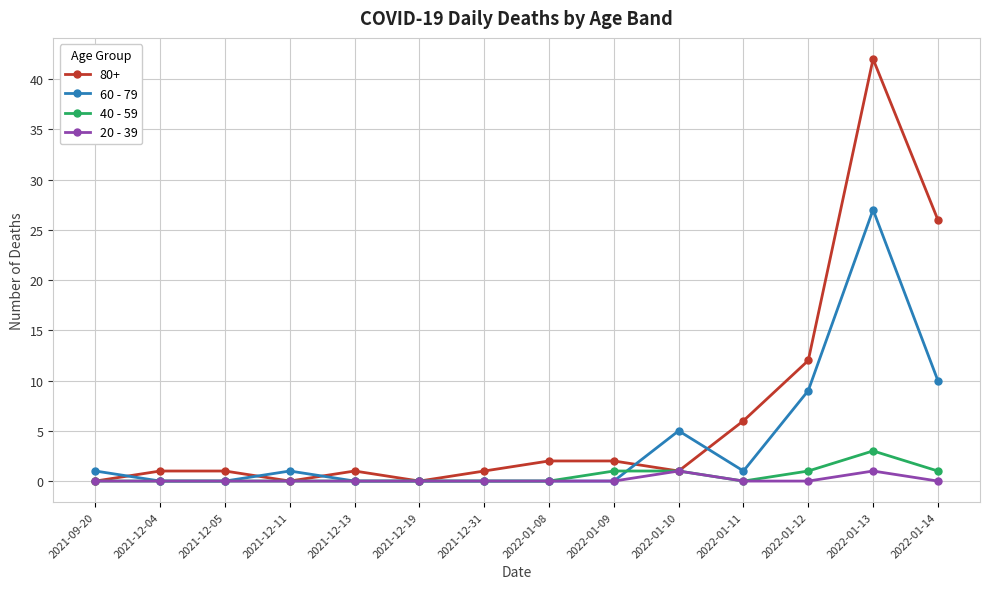

How many interior local valleys does the 80+ series have?

3